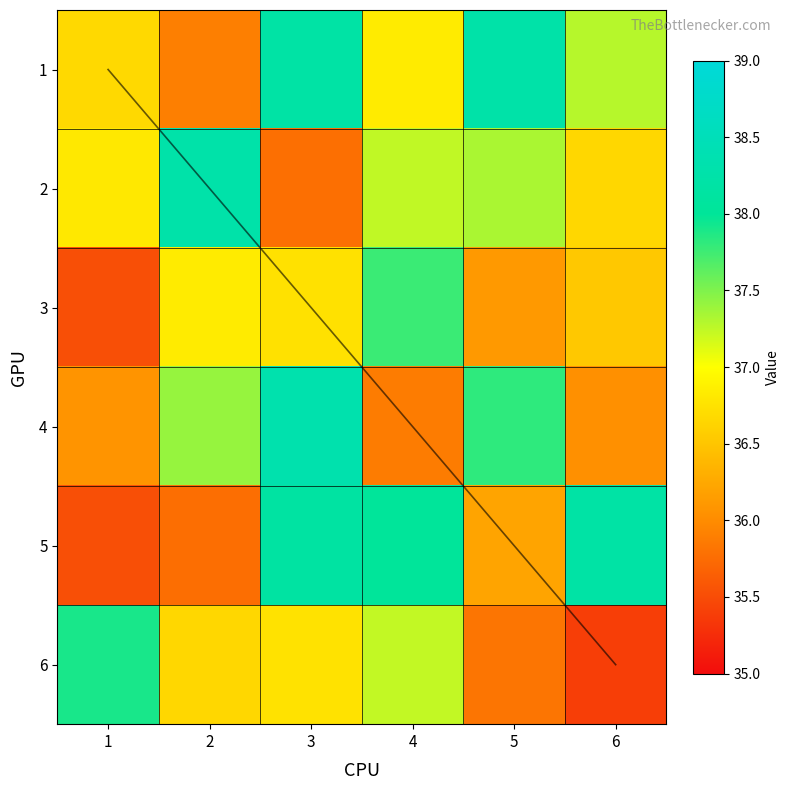

Read the 5 value at 3.

38.2